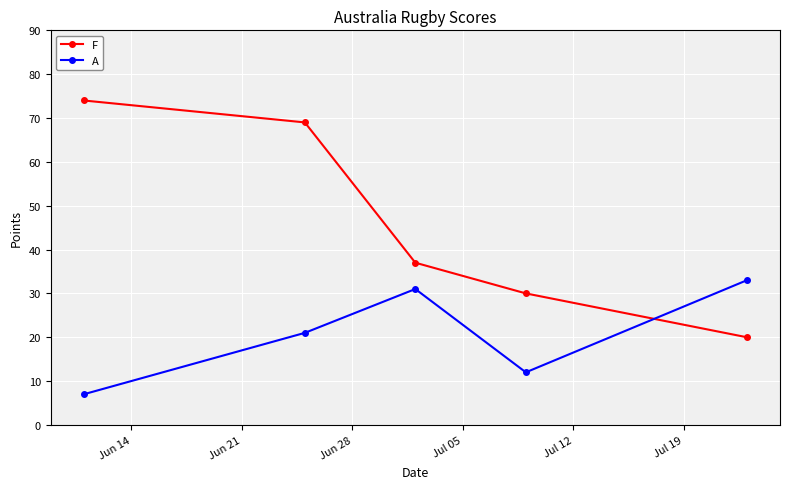

In A, how many points are lower than both neighbors (excluding endpoints)?

1